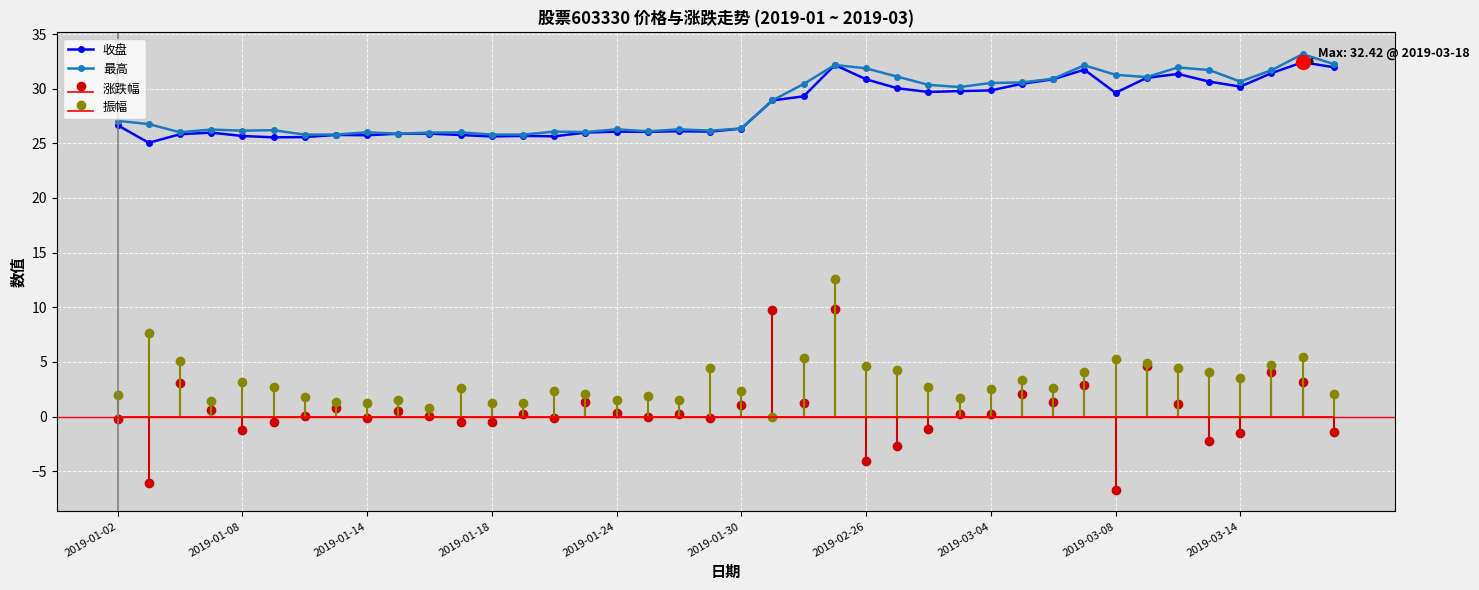

True or false: 收盘 has more than 2 points higher than both neighbors.

True